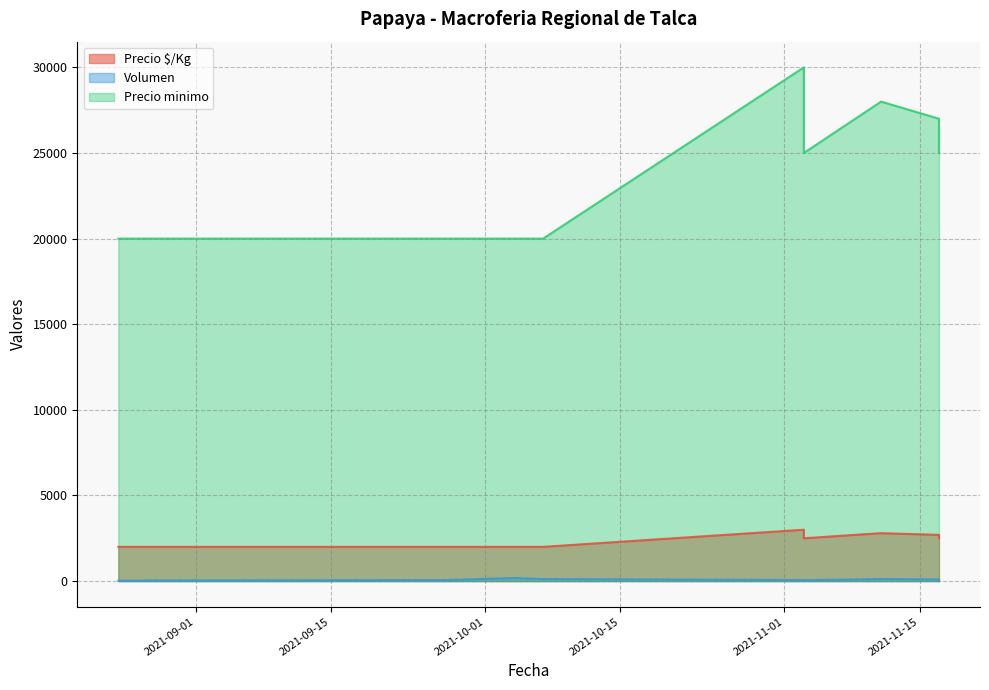

Does the chart display data point markers on the line(s)?

No